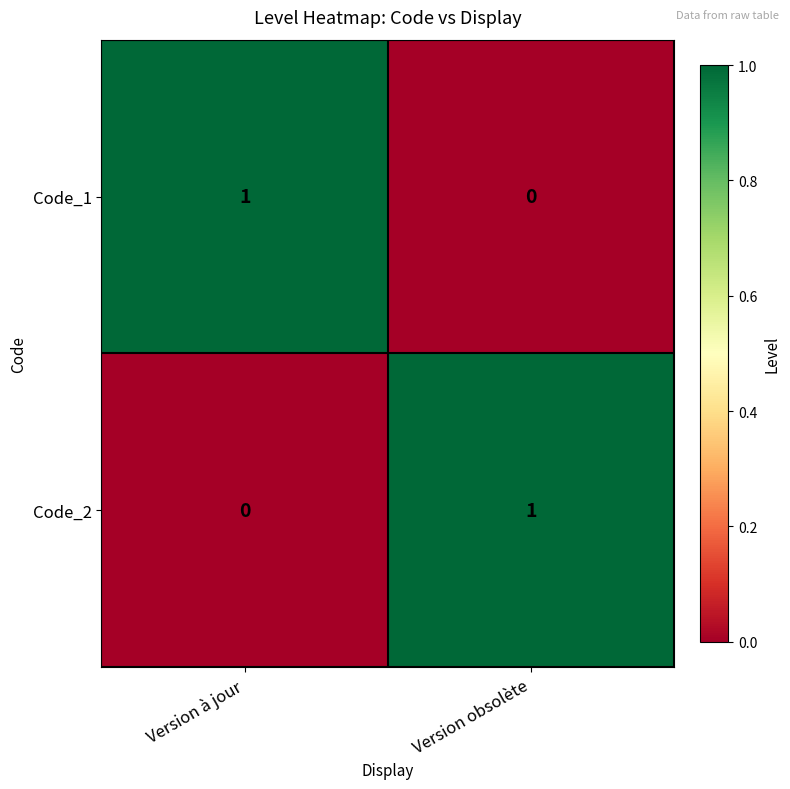

Reading left to right, list all the values displayed in this chart.

Code_1: 1	0
Code_2: 0	1